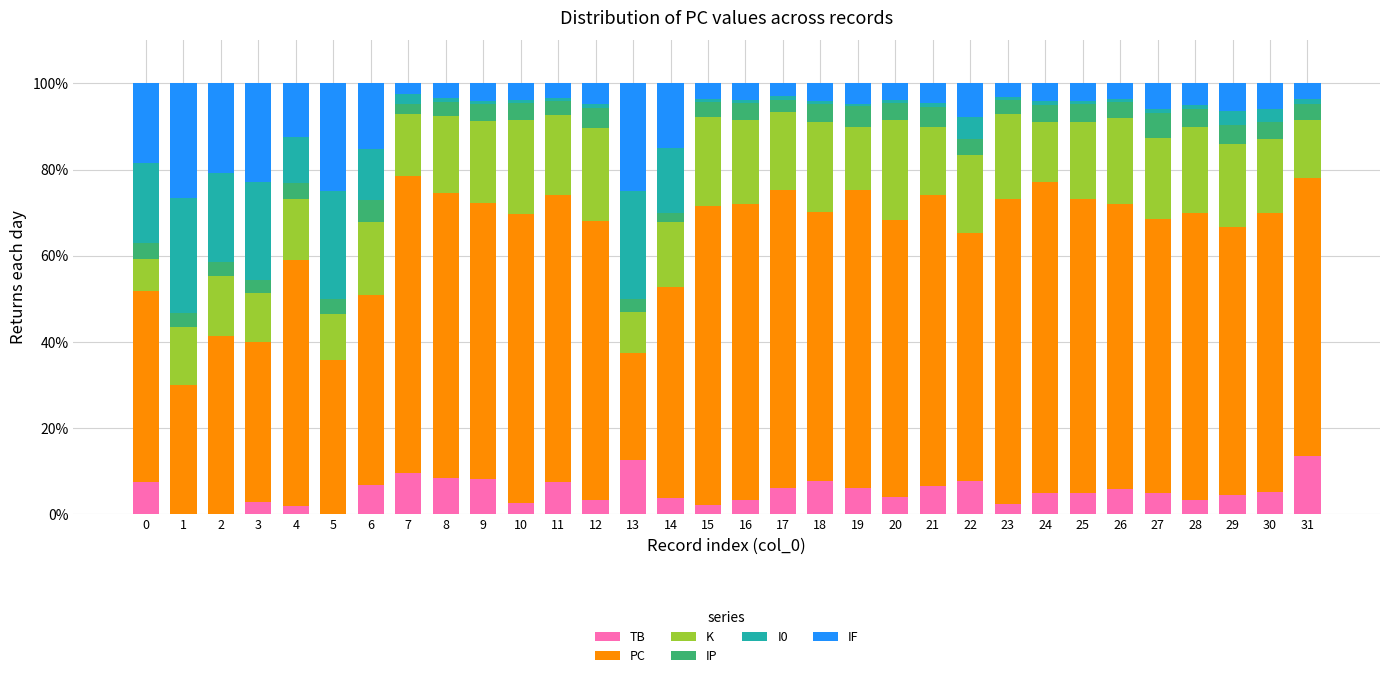

Is it true that TB equals 3.8 at 8?

False